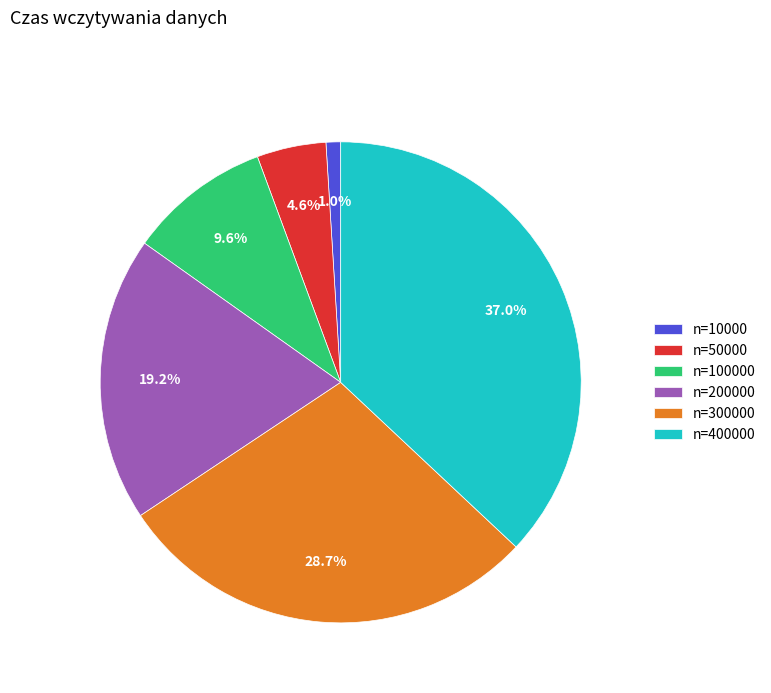

Is there a majority slice in this chart?

No